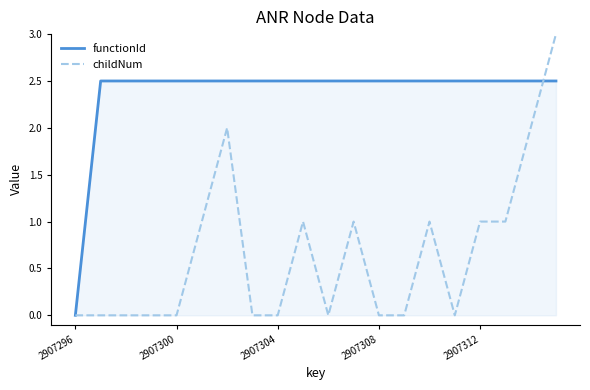

Reading left to right, what are all the values shown in this chart?

functionId: 0.0	2.5	2.5	2.5	2.5	2.5	2.5	2.5	2.5	2.5	2.5	2.5	2.5	2.5	2.5	2.5	2.5	2.5	2.5	2.5
childNum: 0.0	0.0	0.0	0.0	0.0	1.0	2.0	0.0	0.0	1.0	0.0	1.0	0.0	0.0	1.0	0.0	1.0	1.0	2.0	3.0